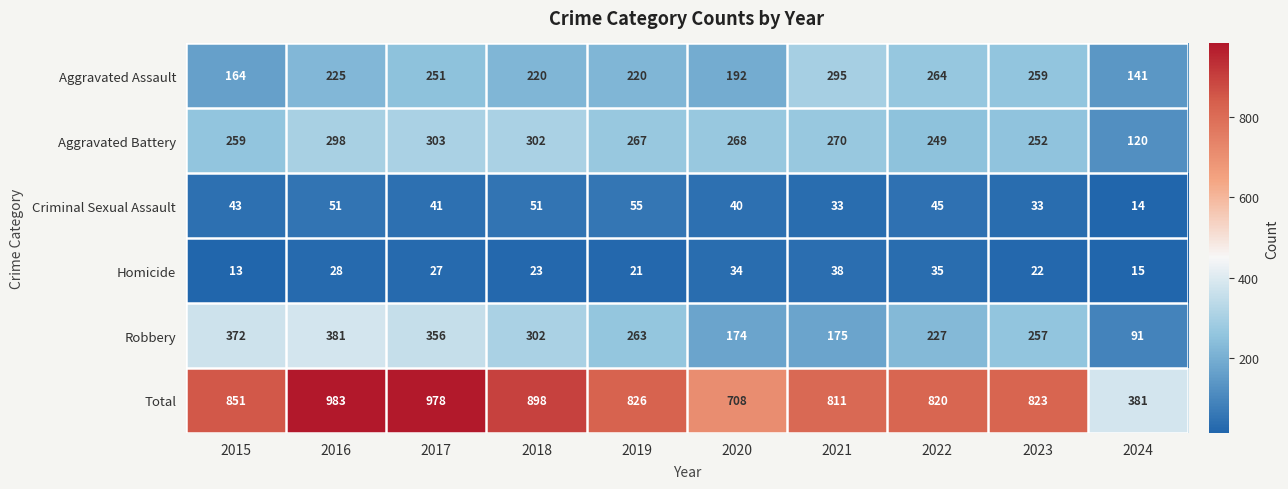

What is the total value across all series at 2015?

1702